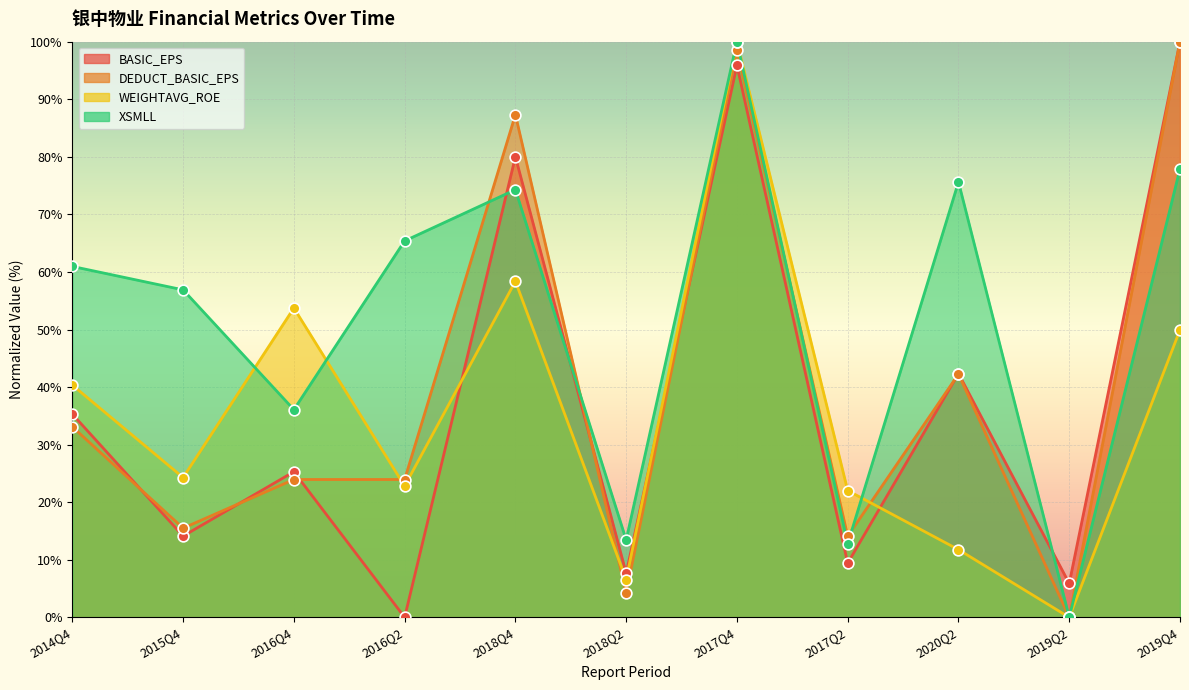

Is the value of DEDUCT_BASIC_EPS at 2020Q2 greater than the value of BASIC_EPS at 2015Q4?

Yes